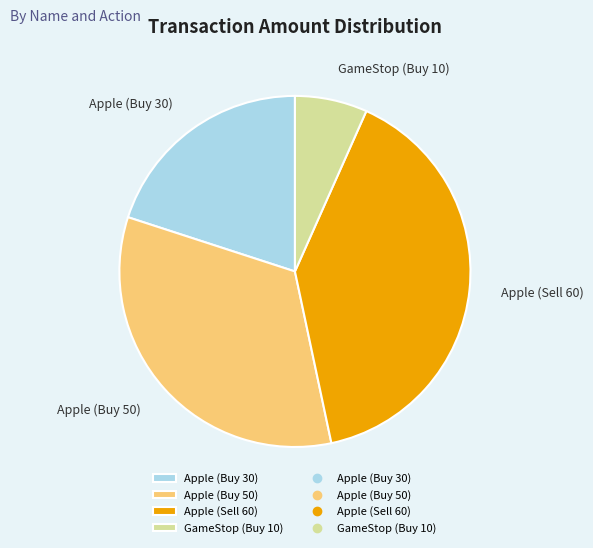

Between GameStop (Buy 10) and Apple (Sell 60), which is larger?

Apple (Sell 60)